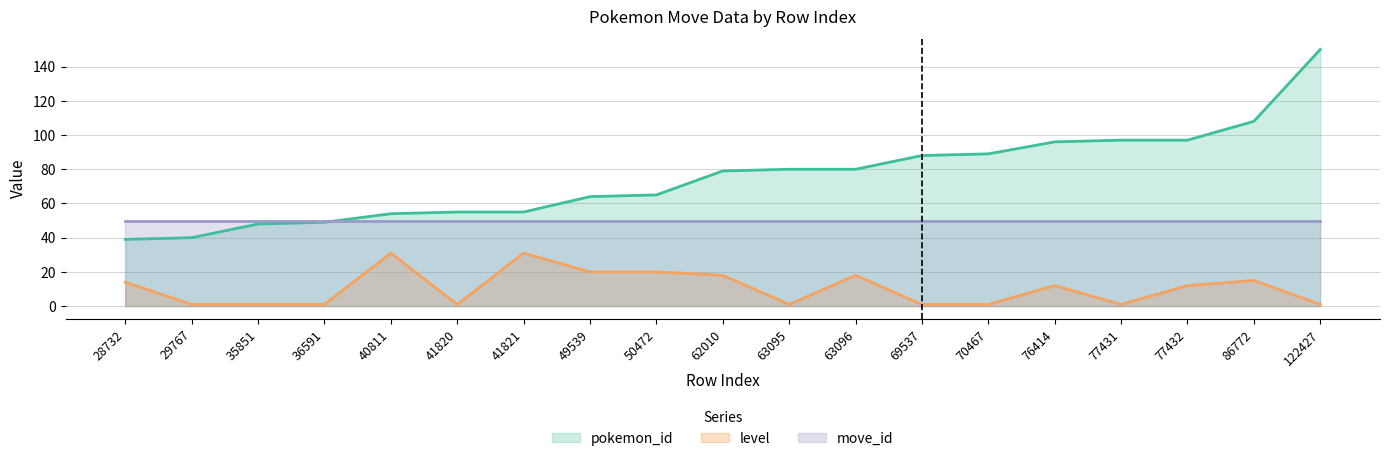

At which category does level reach its first local peak?

40811